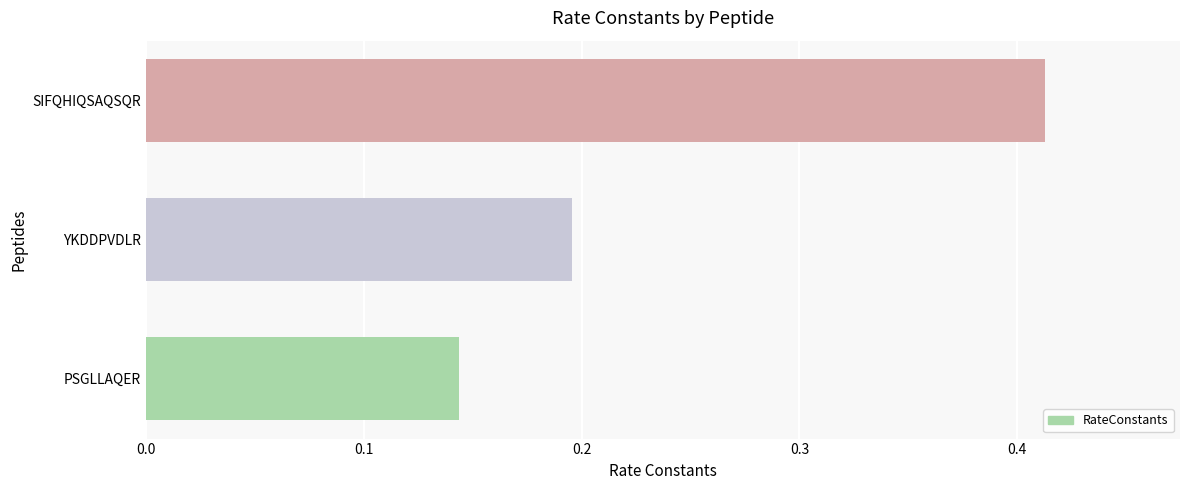

The value at PSGLLAQER is 0.0. True or false?

False